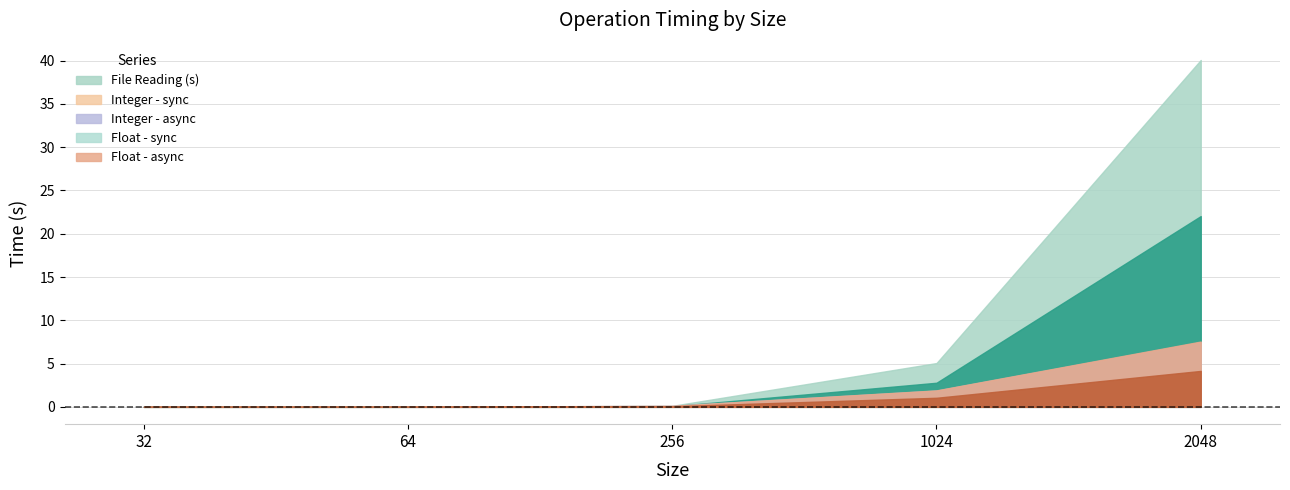

What is the difference between the highest and lowest values at 256?

0.1